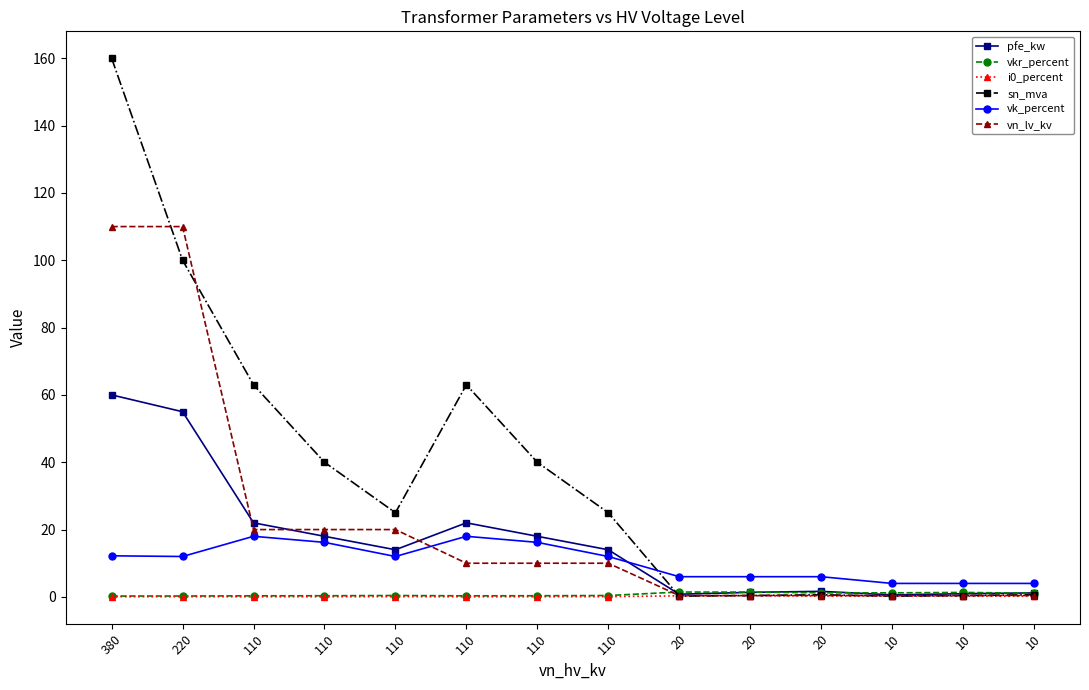

At which label is vk_percent closest to 11?

220